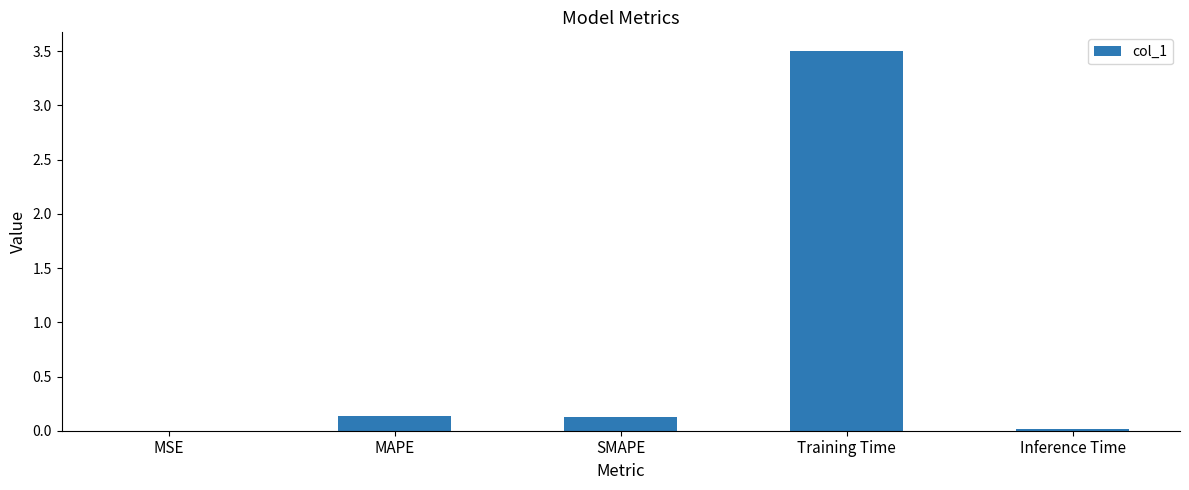

What is the sum of the values at SMAPE and MAPE?

0.3